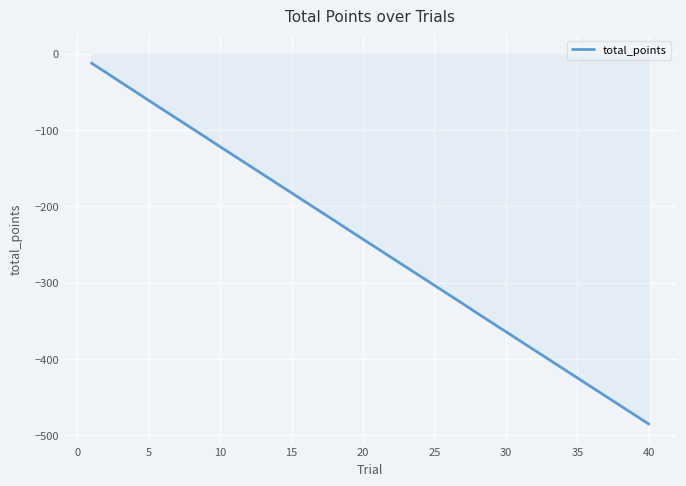

How many values are below -243?

20